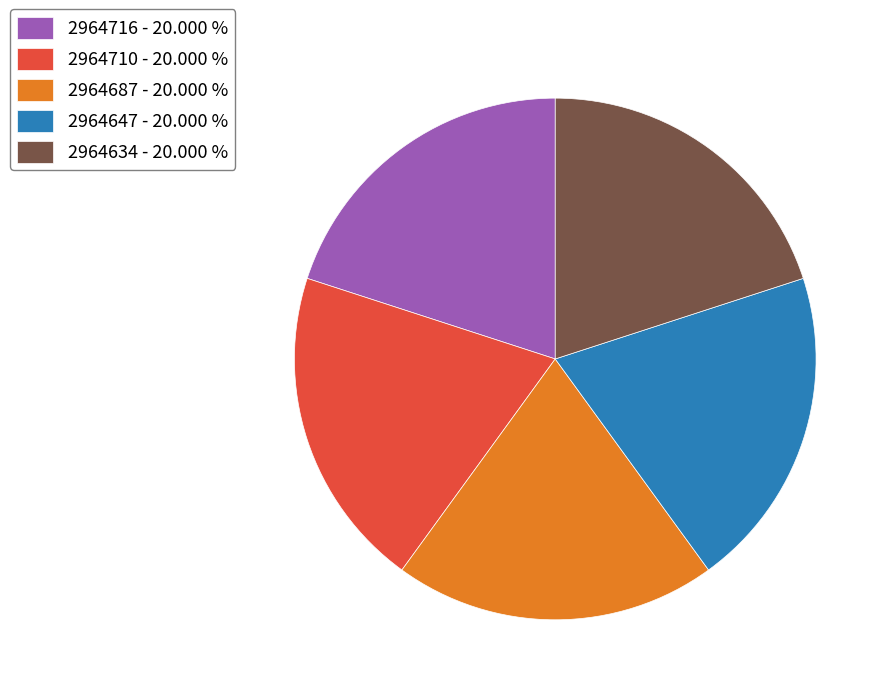

Is the sum of 2964687 and 2964634 greater than half?

No